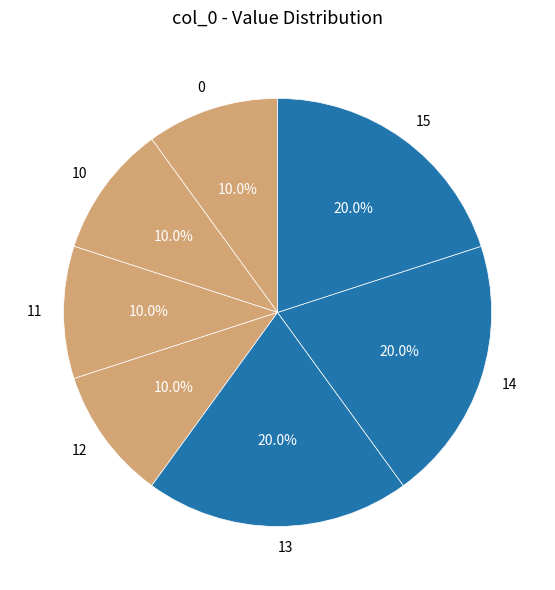

What percentage is NOT represented by 15?

80.0%